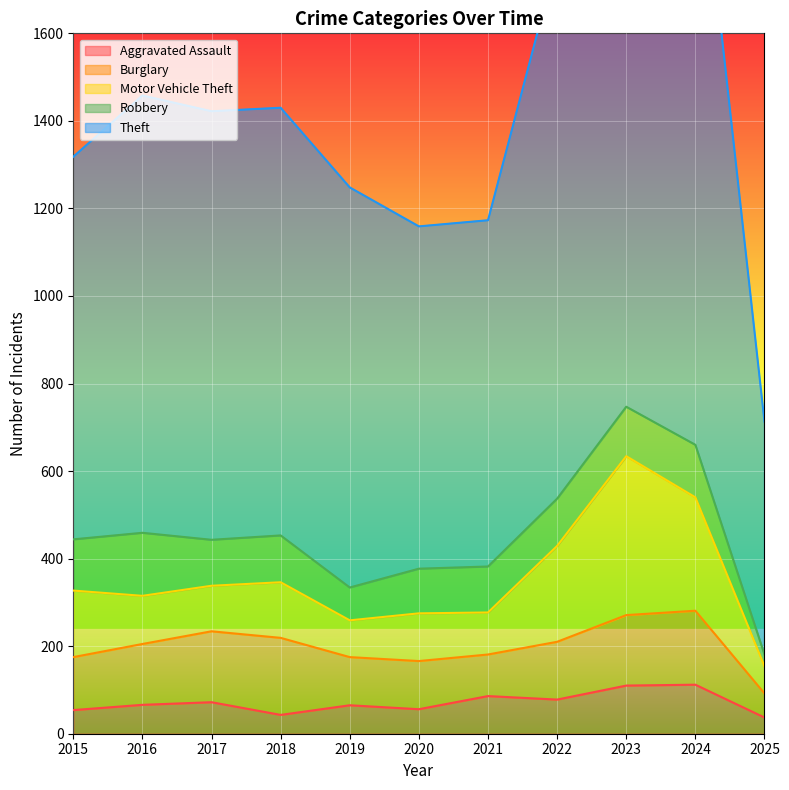

Reading left to right, what are all the values shown in this chart?

Aggravated Assault: 2015=54	2016=66	2017=72	2018=43	2019=65	2020=56	2021=86	2022=78	2023=110	2024=112	2025=37
Burglary: 2015=121	2016=139	2017=162	2018=176	2019=110	2020=110	2021=95	2022=132	2023=161	2024=169	2025=55
Motor Vehicle Theft: 2015=152	2016=110	2017=104	2018=127	2019=84	2020=109	2021=96	2022=219	2023=363	2024=259	2025=62
Robbery: 2015=117	2016=144	2017=105	2018=107	2019=75	2020=102	2021=105	2022=108	2023=113	2024=120	2025=27
Theft: 2015=874	2016=999	2017=979	2018=977	2019=914	2020=782	2021=791	2022=1235	2023=1363	2024=1480	2025=532